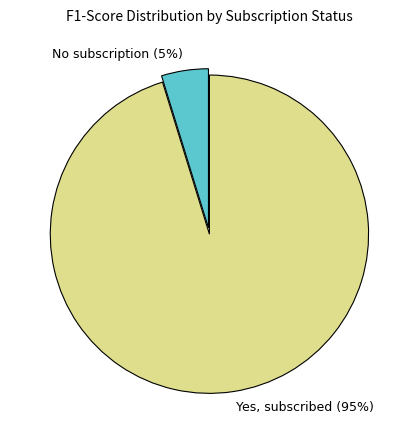

Is Yes, subscribed the majority of the pie?

Yes